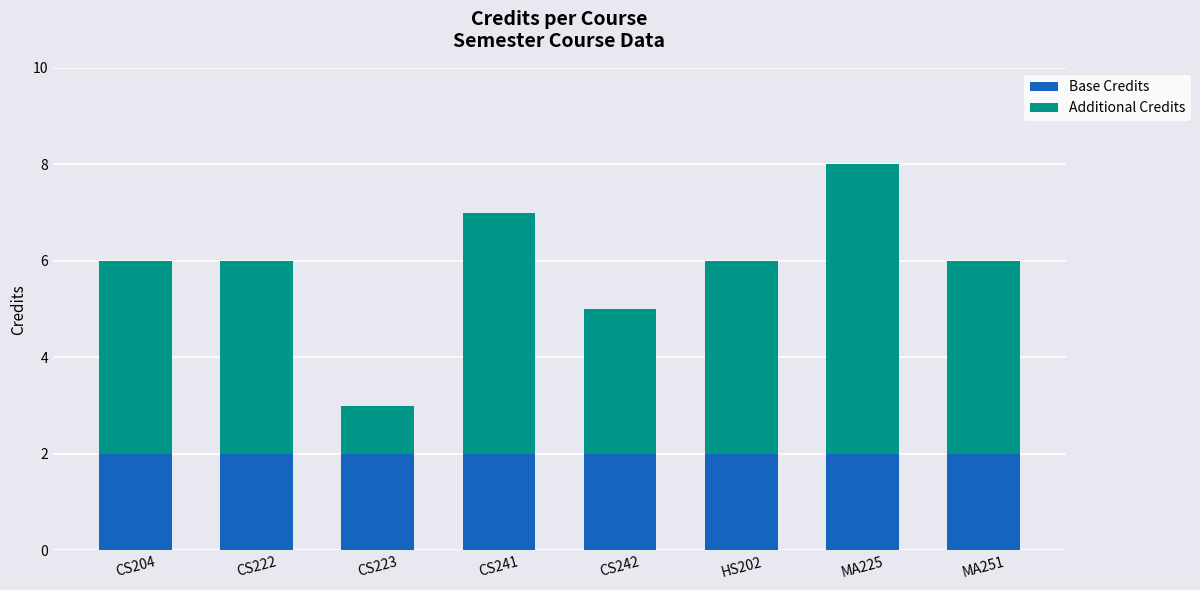

Reading left to right, transcribe the values for Base Credits.

2	2	2	2	2	2	2	2